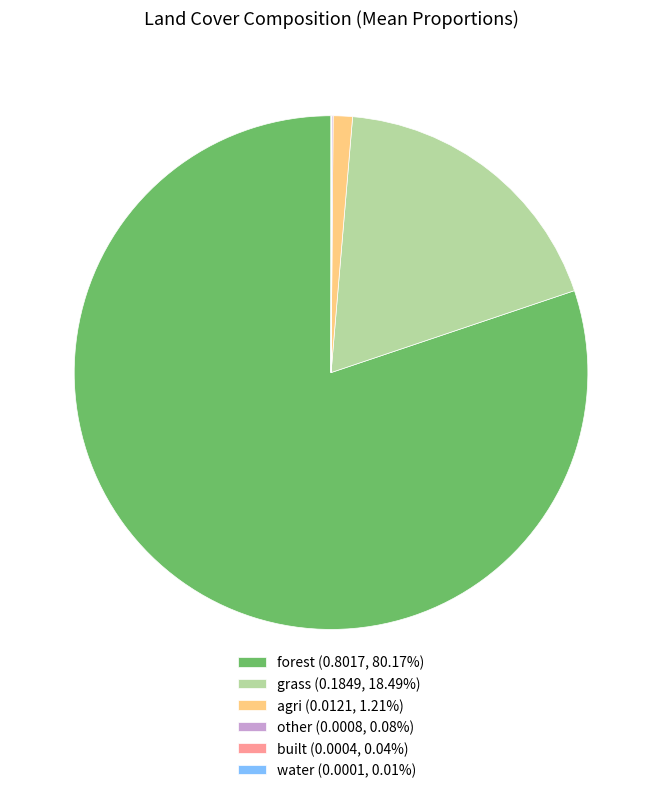

Is forest (0.8017, 80.17%) the majority of the pie?

Yes